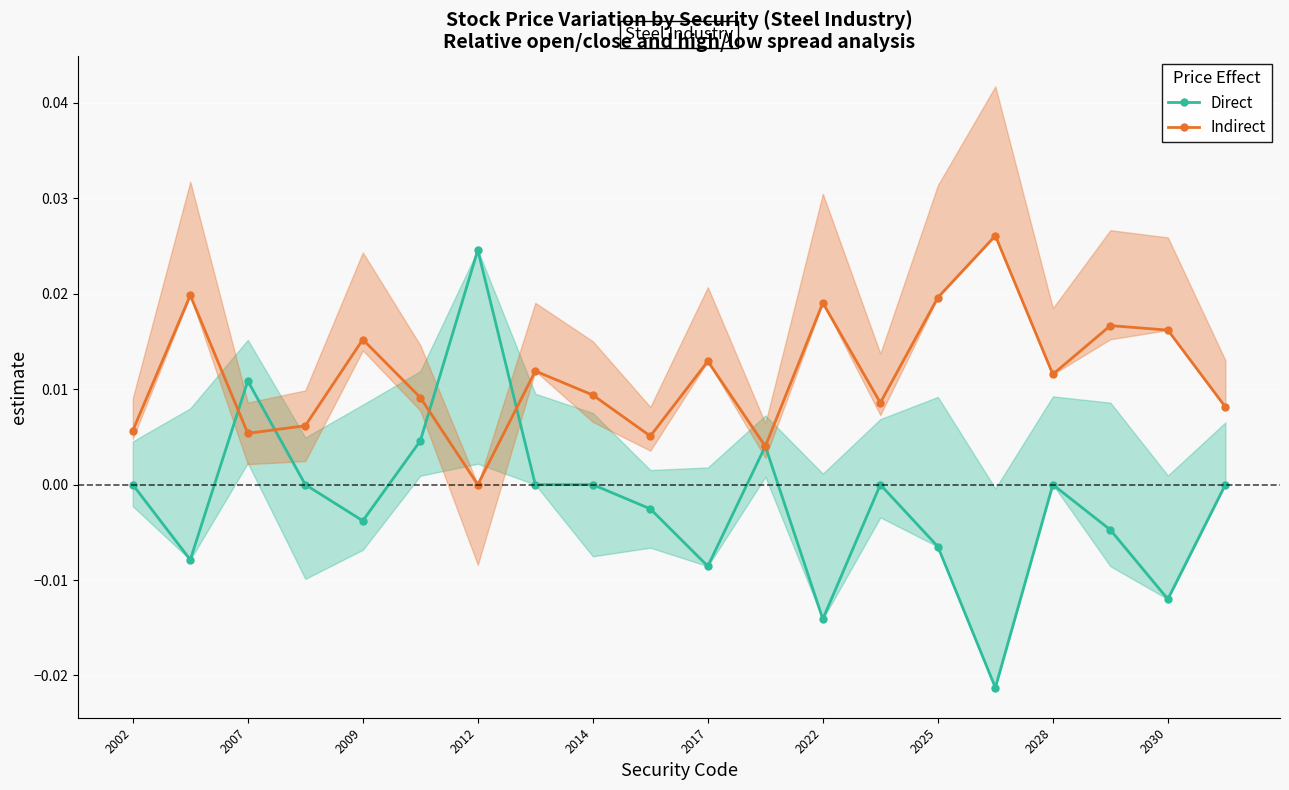

At which category does Direct reach its first local peak?

2007